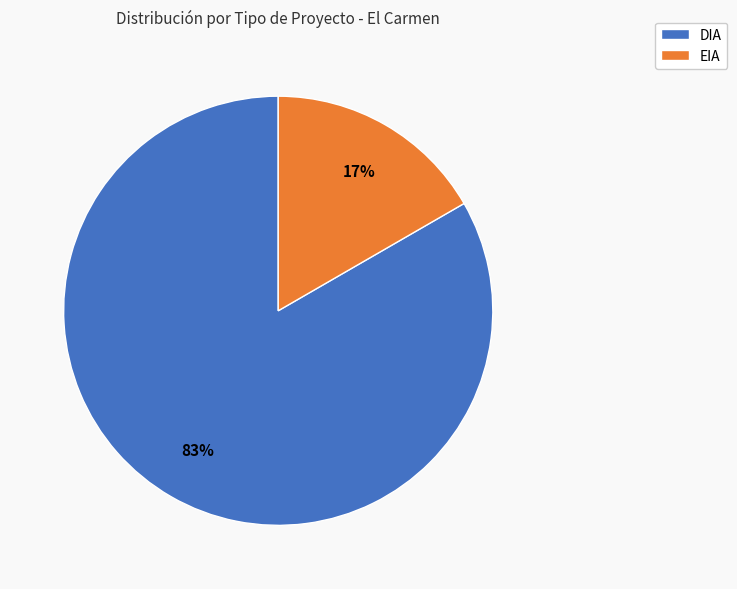

To the nearest percent, what is the combined percentage of EIA and DIA?

100%